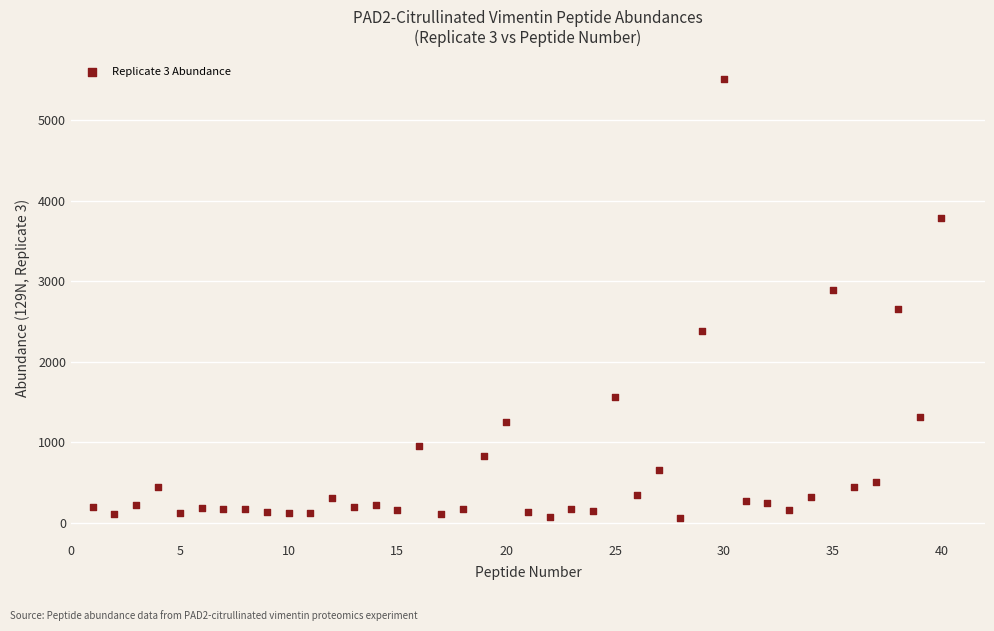

What is the range of X values (max minus min)?

39.0